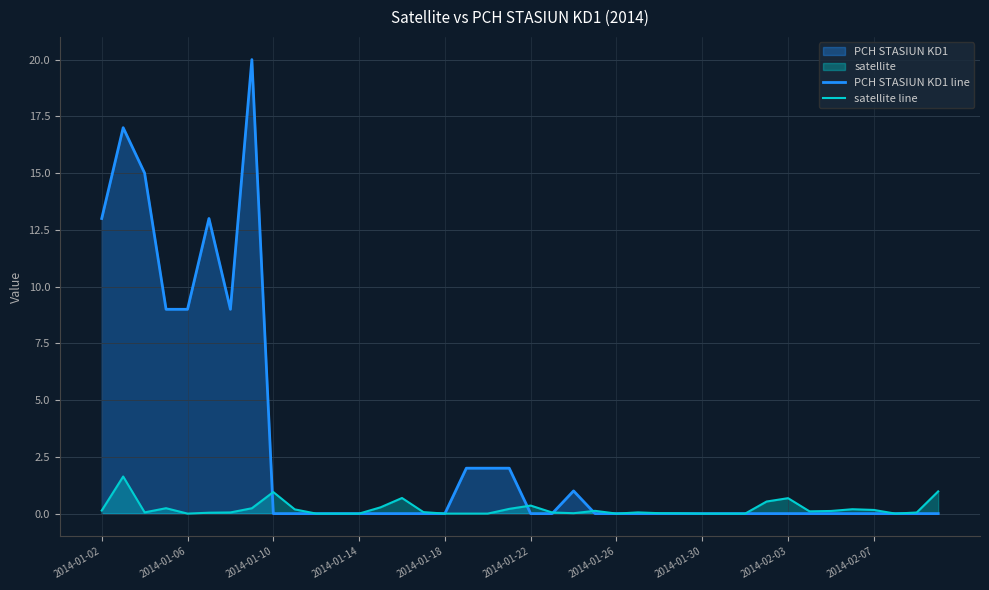

How many distinct data groups are displayed?

2